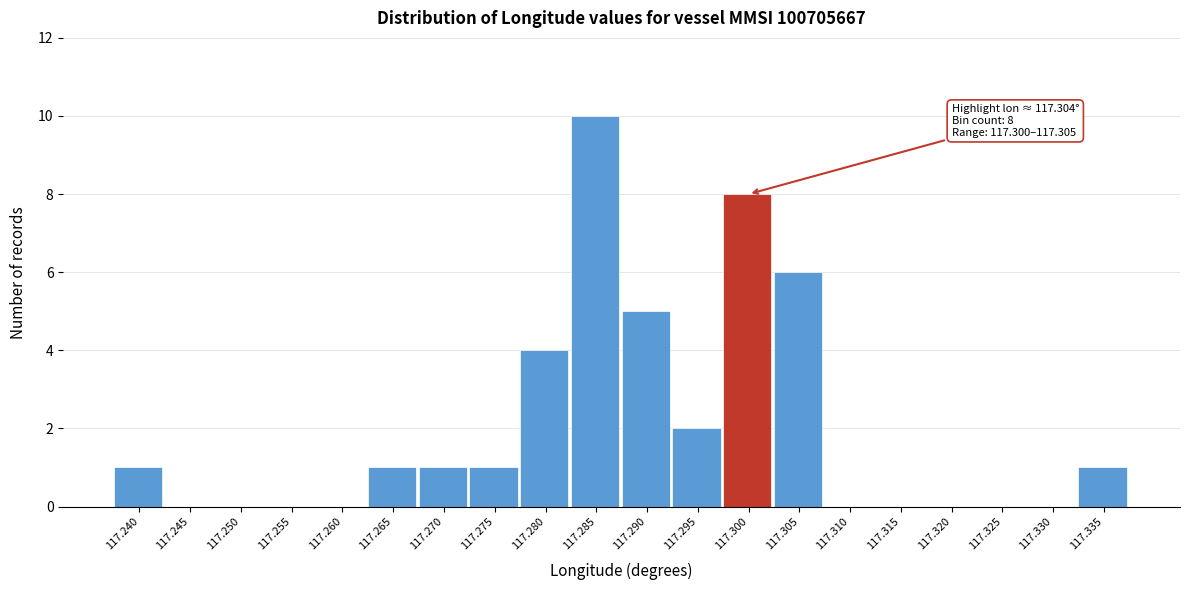

Reading left to right, extract all data points from this chart.

117.240=1	117.245=0	117.250=0	117.255=0	117.260=0	117.265=1	117.270=1	117.275=1	117.280=4	117.285=10	117.290=5	117.295=2	117.300=8	117.305=6	117.310=0	117.315=0	117.320=0	117.325=0	117.330=0	117.335=1